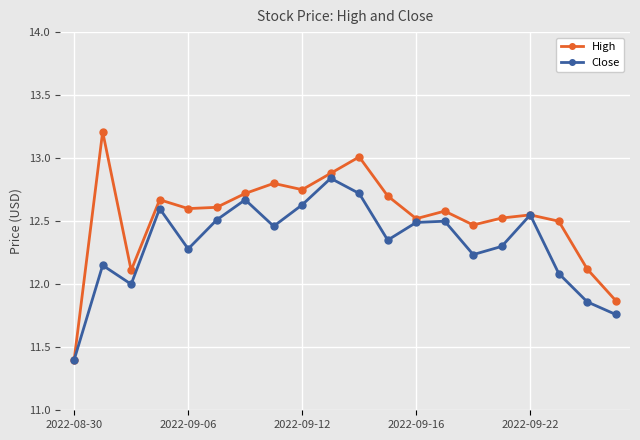

What is the smallest value displayed?

11.4